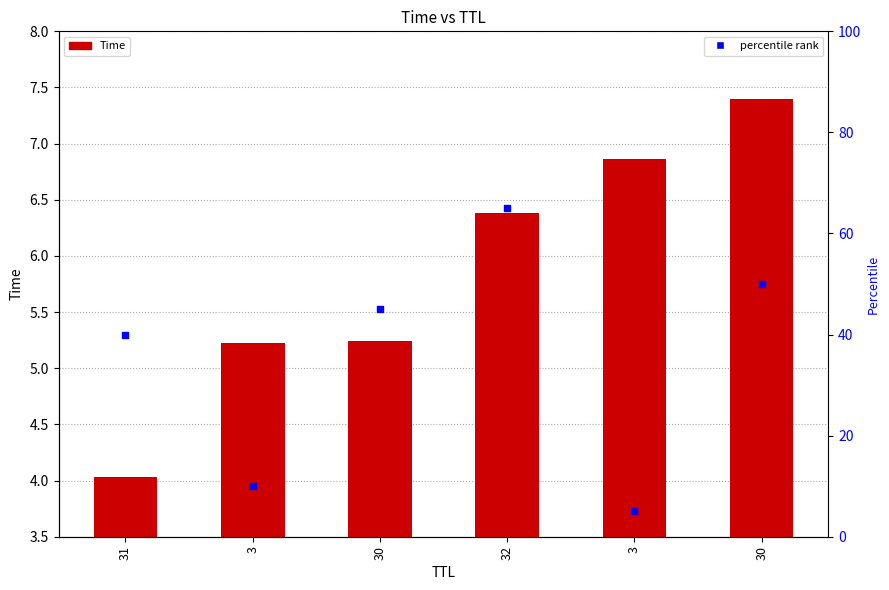

What are all the series names shown in the legend?

Time, percentile rank